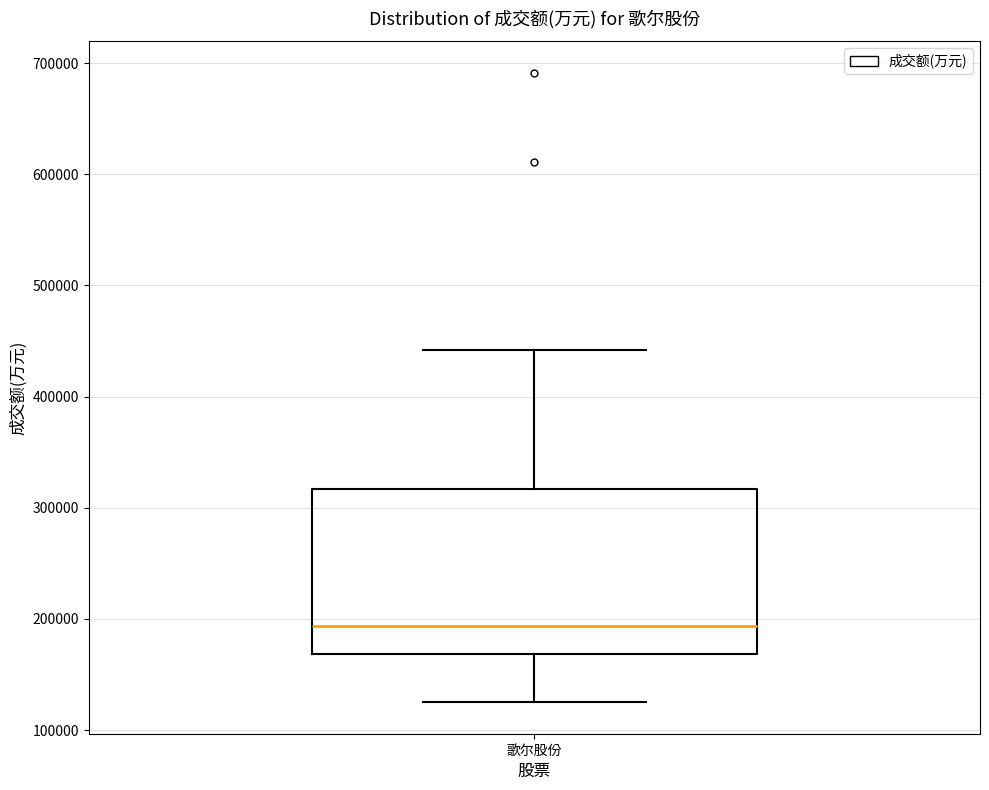

Where is the lower edge of the box for 歌尔股份 on the y-axis? The values are not printed on the chart, so give them approximately, as read against the axis.

170000